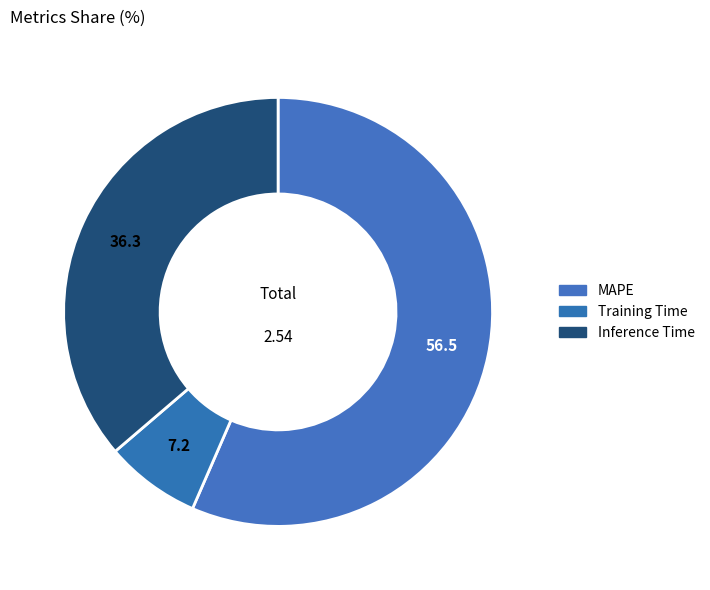

To the nearest percent, what portion does Inference Time represent?

36%